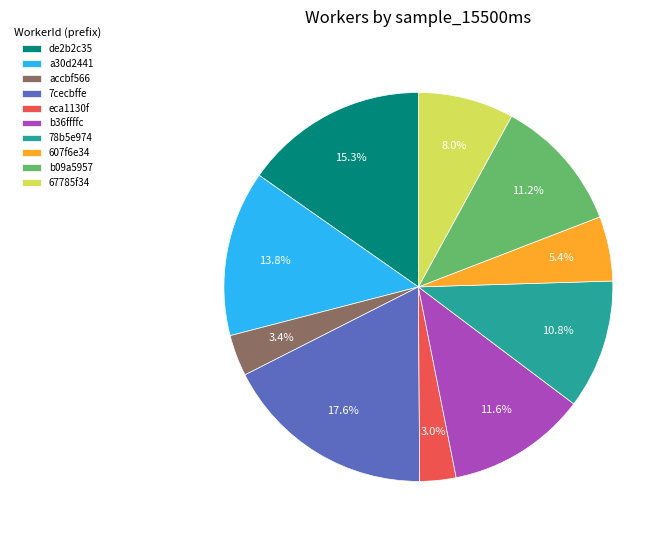

How many segments does this pie chart have?

10